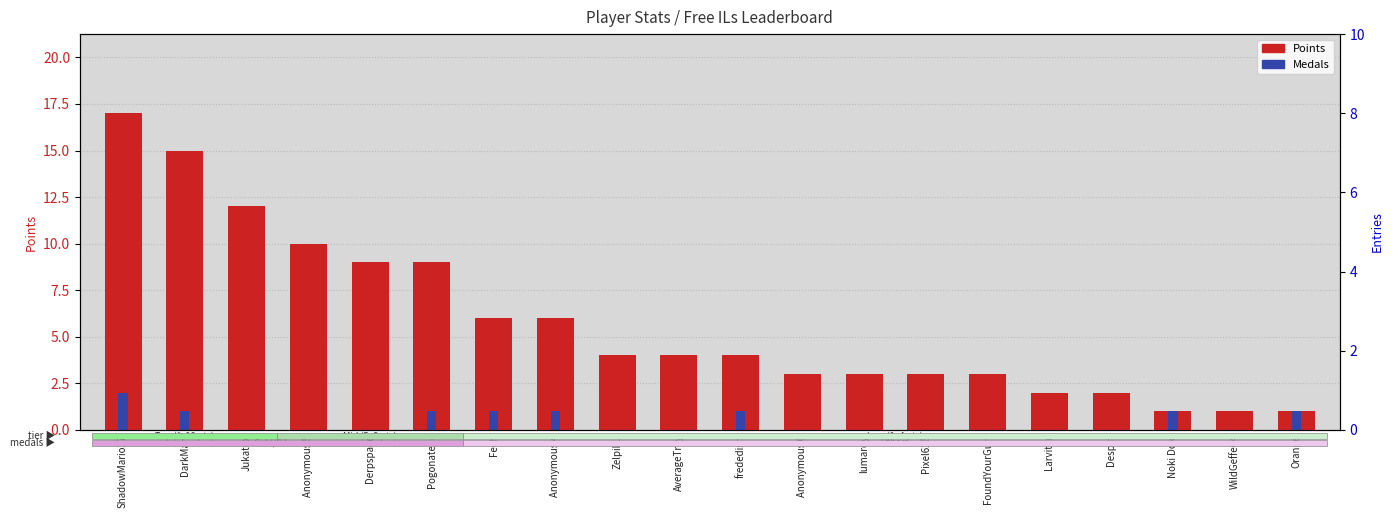

Reading right to left, what are all the values shown in this chart?

Points: 1	1	1	2	2	3	3	3	3	4	4	4	6	6	9	9	10	12	15	17
Medals: 1	0	1	0	0	0	0	0	0	1	0	0	1	1	1	0	0	0	1	2